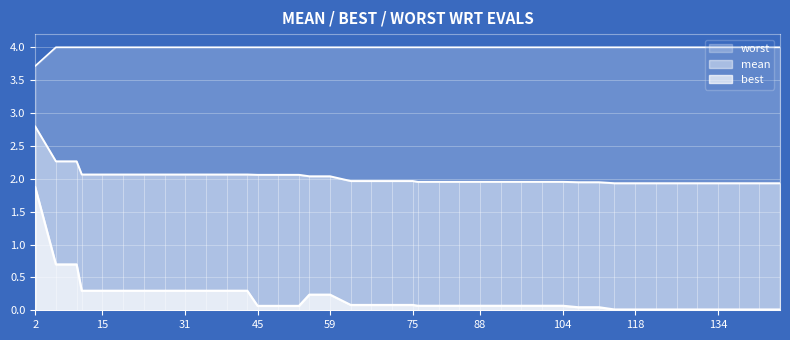

How many categories are shown in the chart?

40